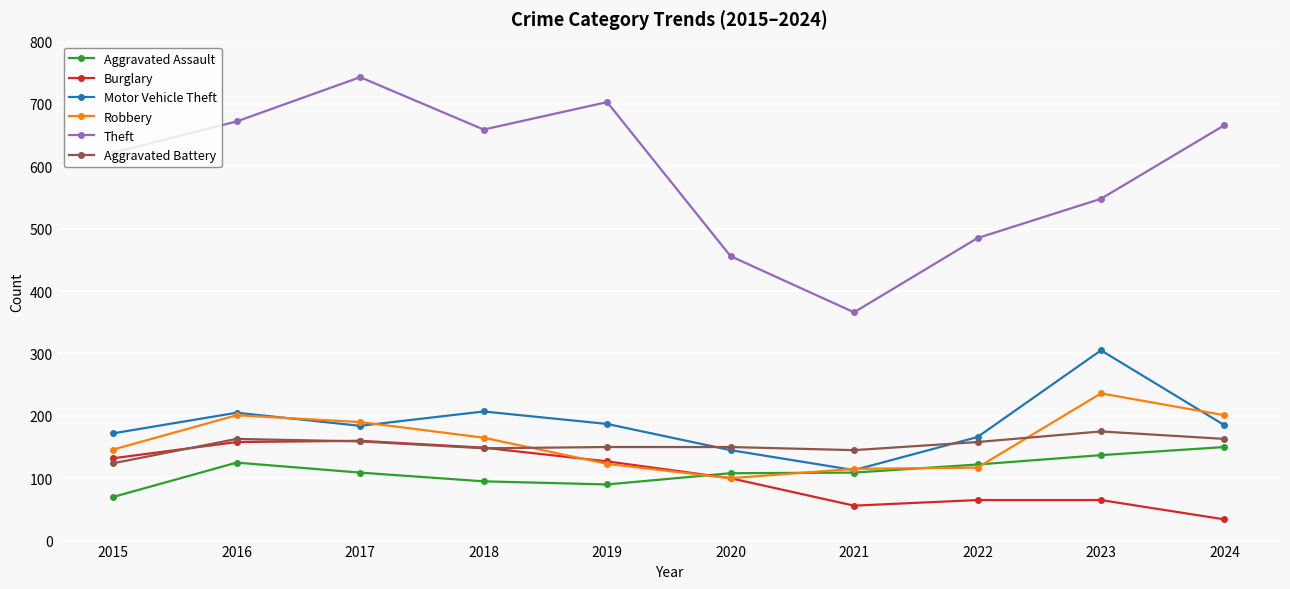

True or false: Robbery has a value of 136 at 2020.

False